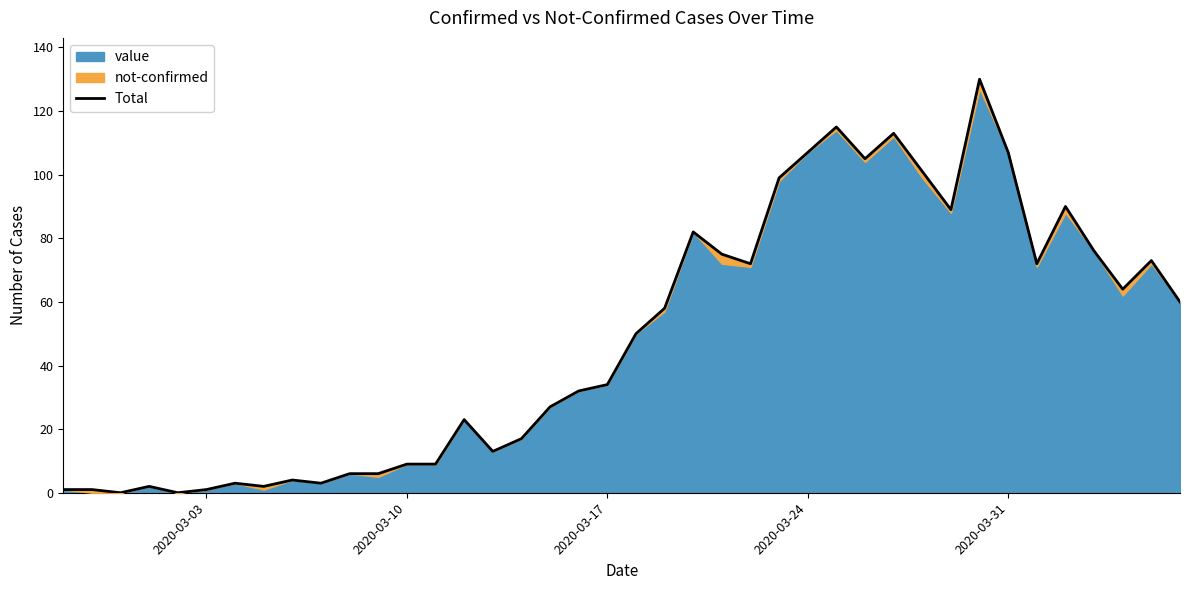

How many data points does each series have?

40